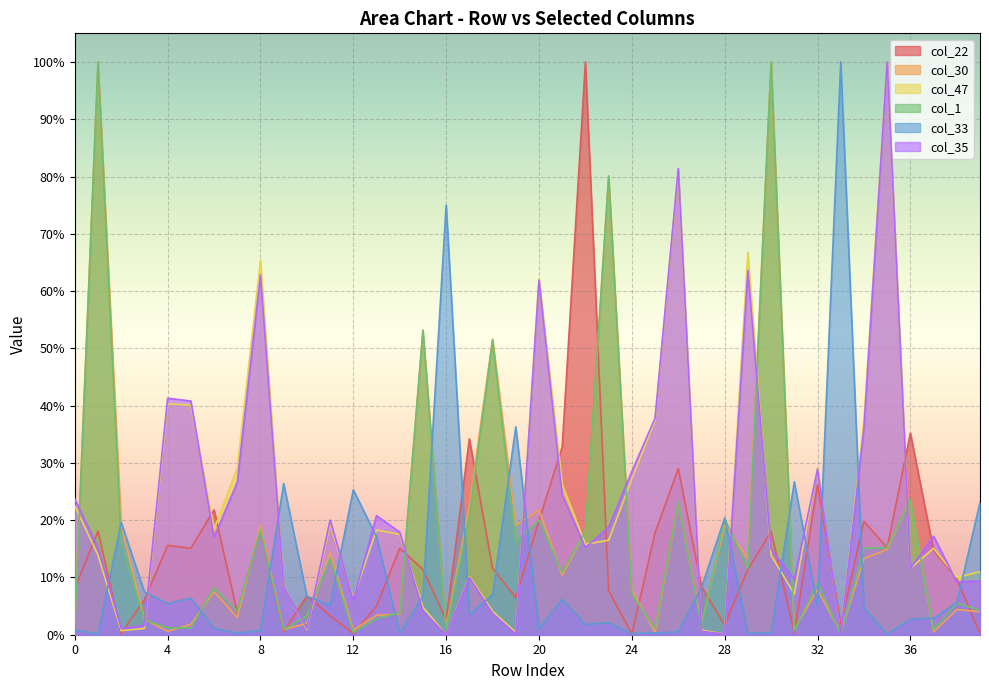

How many interior local valleys does the col_47 series have?

12